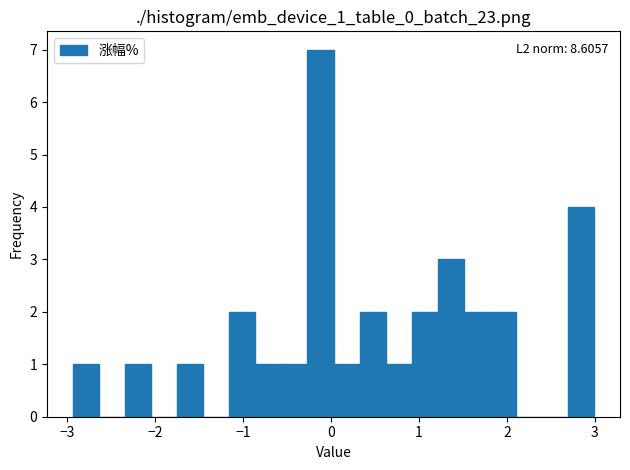

Around what value on the x-axis is the tallest bar? Give the approximate position of its centre, as read against the axis.

-0.1